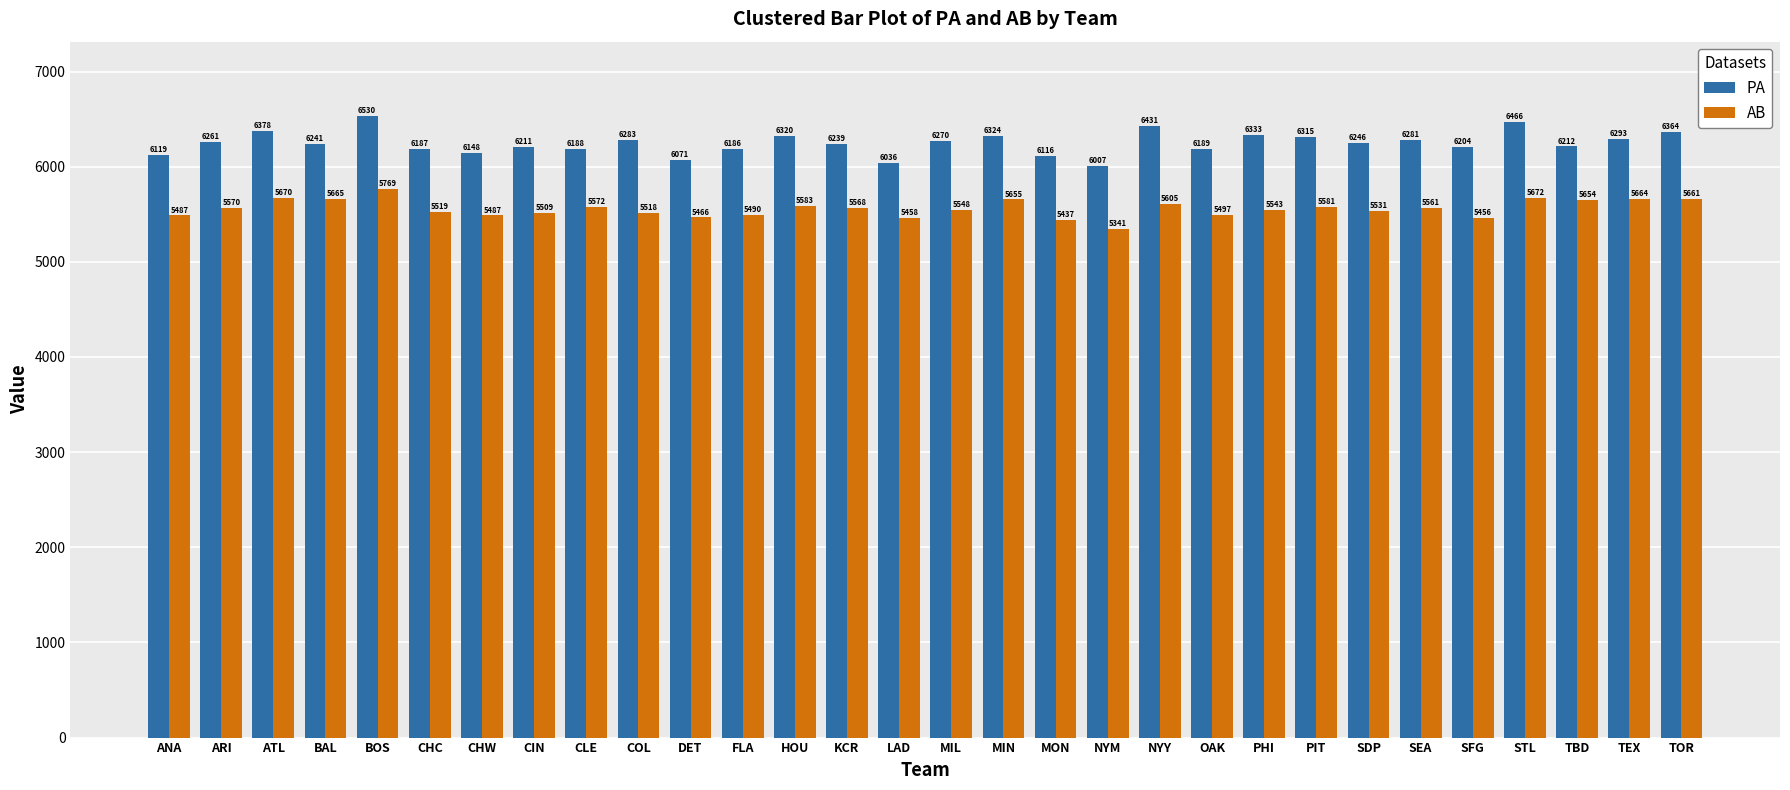

Which series changed the most between COL and MIN?

AB